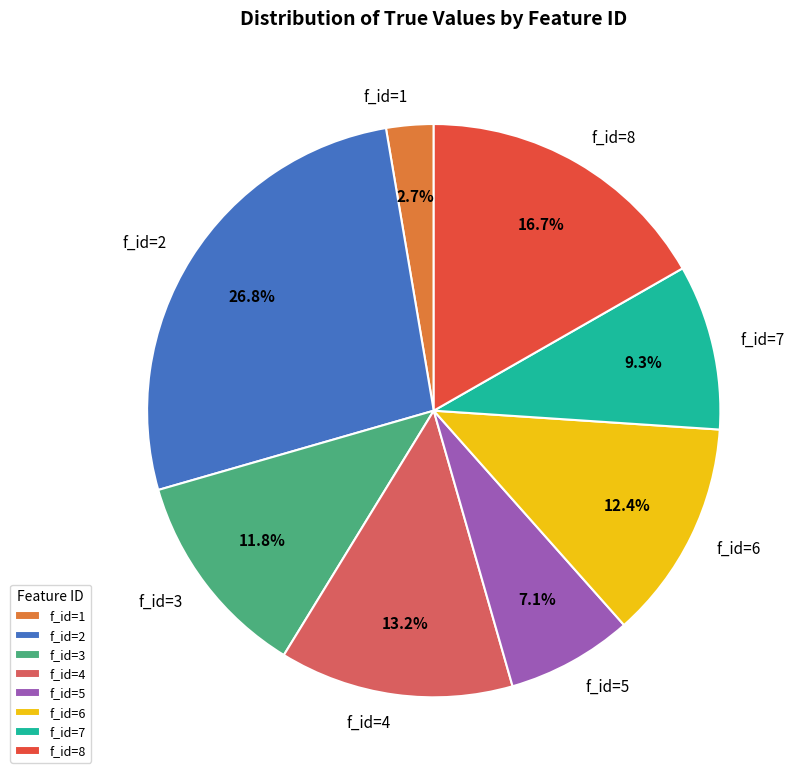

Between f_id=1 and f_id=2, which is larger?

f_id=2